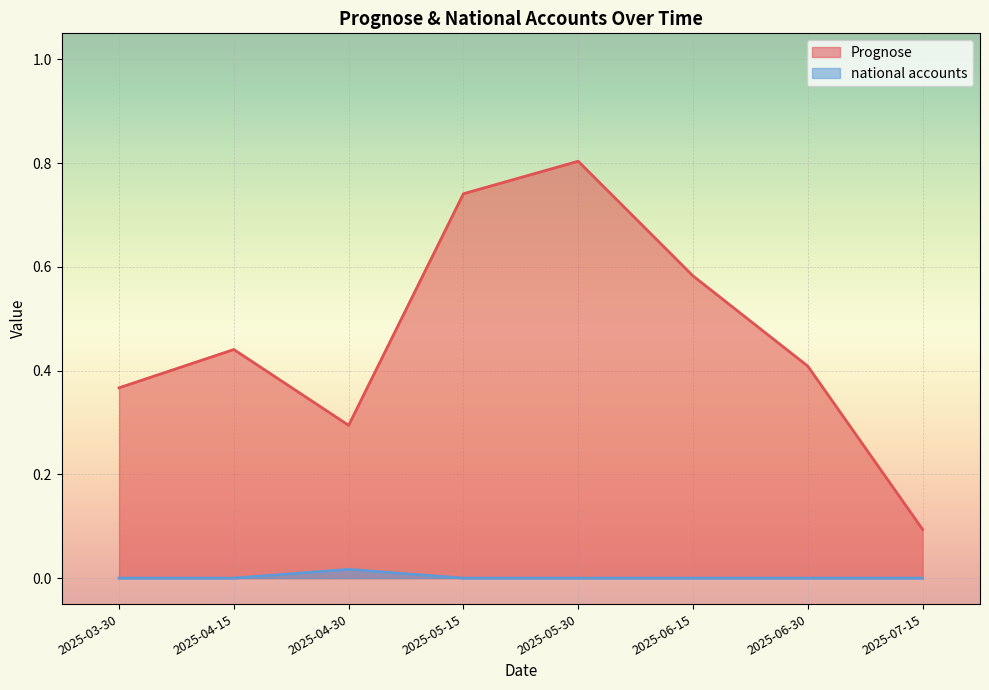

Count the number of data series in this chart.

2